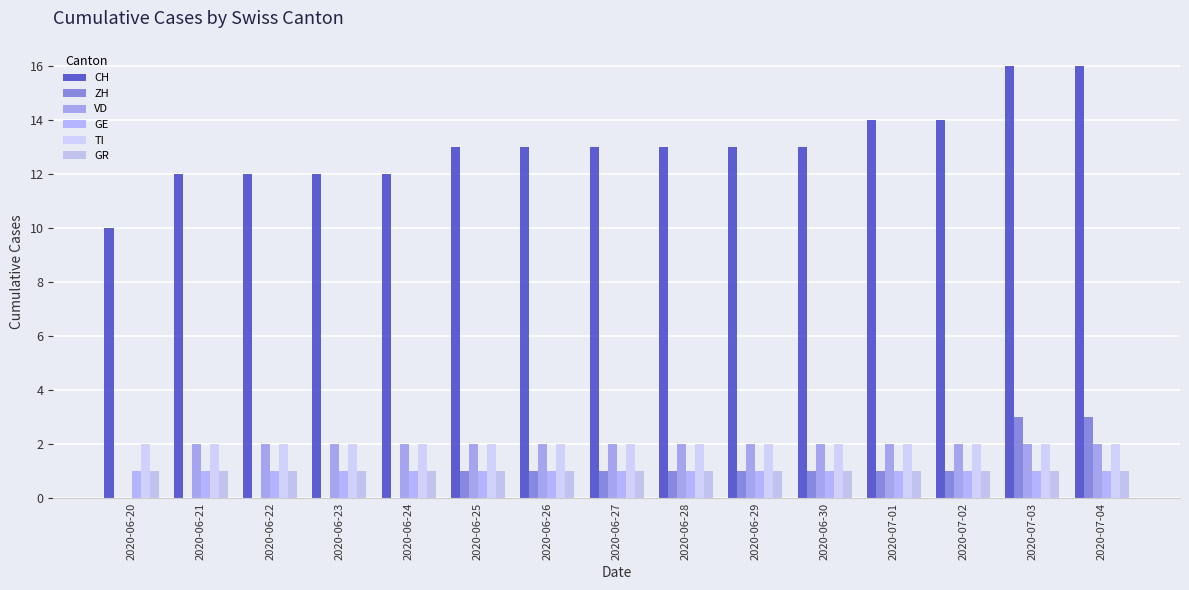

Which category has the highest value in the TI series?

2020-06-20